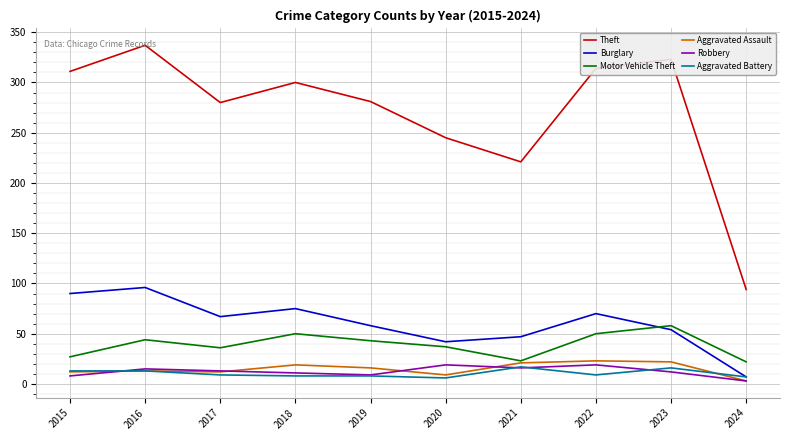

After their last crossing, which series has the higher values: Aggravated Battery or Robbery?

Aggravated Battery